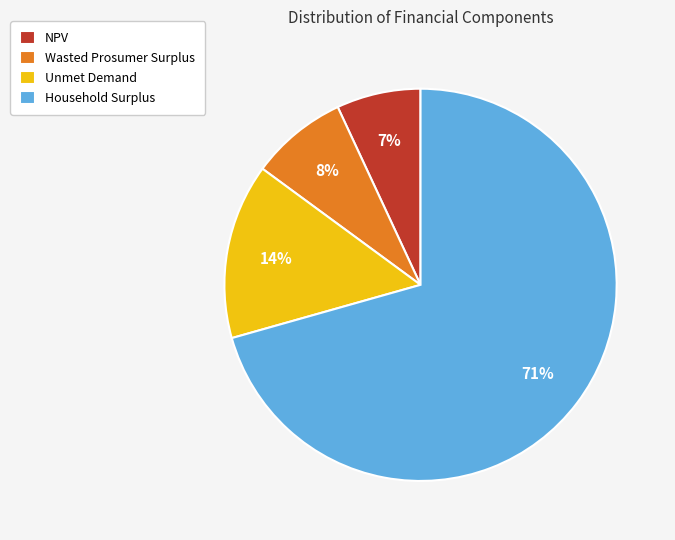

To the nearest percent, what is the average slice percentage?

25%